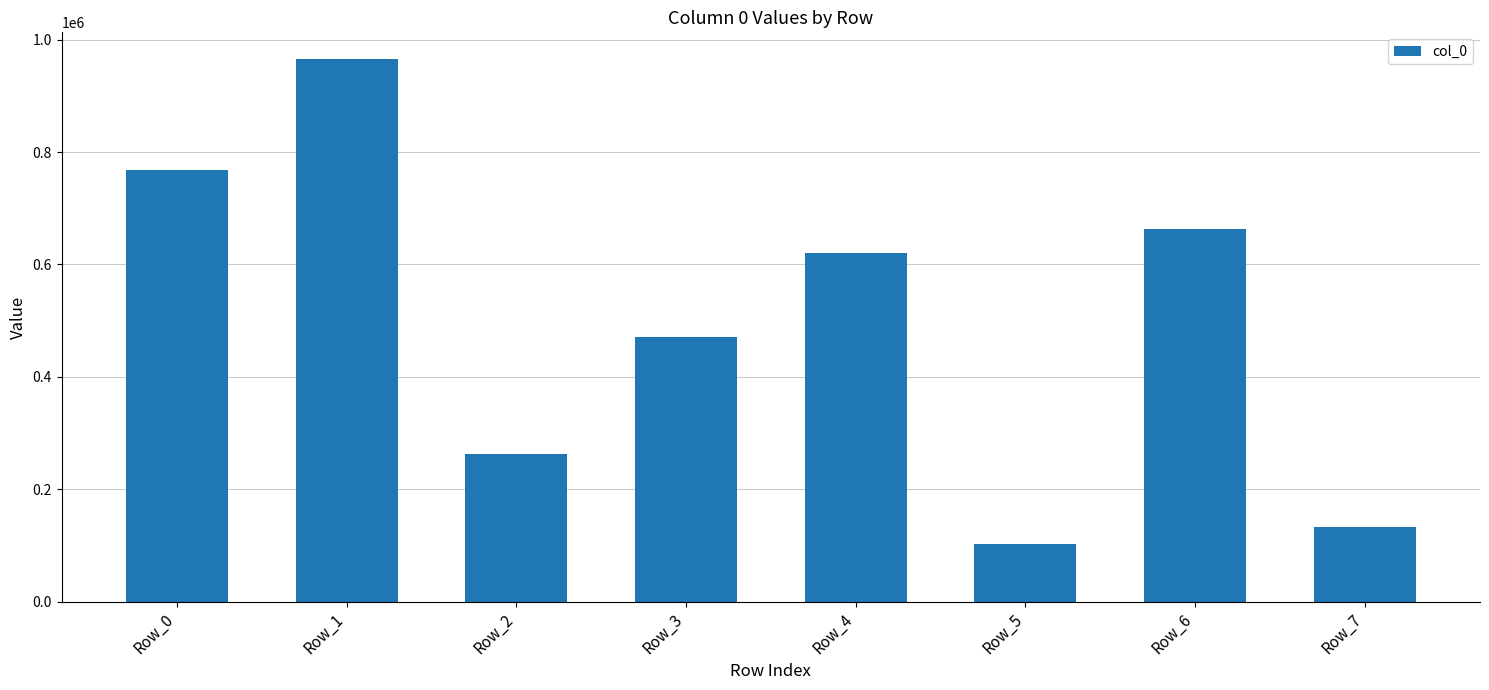

At which category does the chart reach its peak across all series?

Row_1